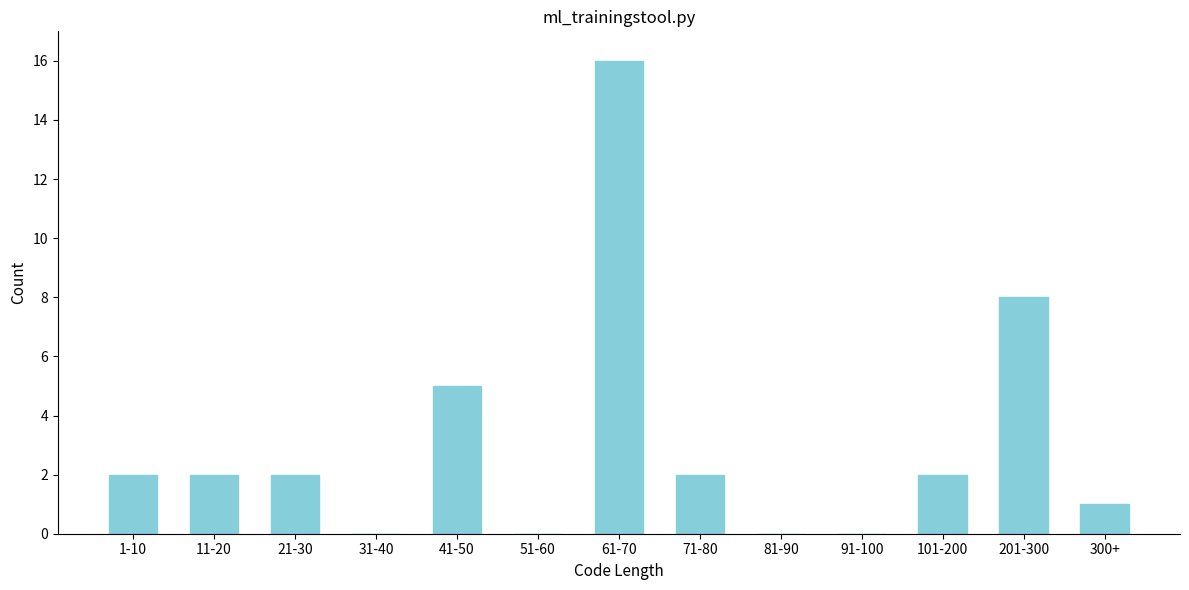

Reading left to right, what are all the values shown in this chart?

1-10=2	11-20=2	21-30=2	31-40=0	41-50=5	51-60=0	61-70=16	71-80=2	81-90=0	91-100=0	101-200=2	201-300=8	300+=1